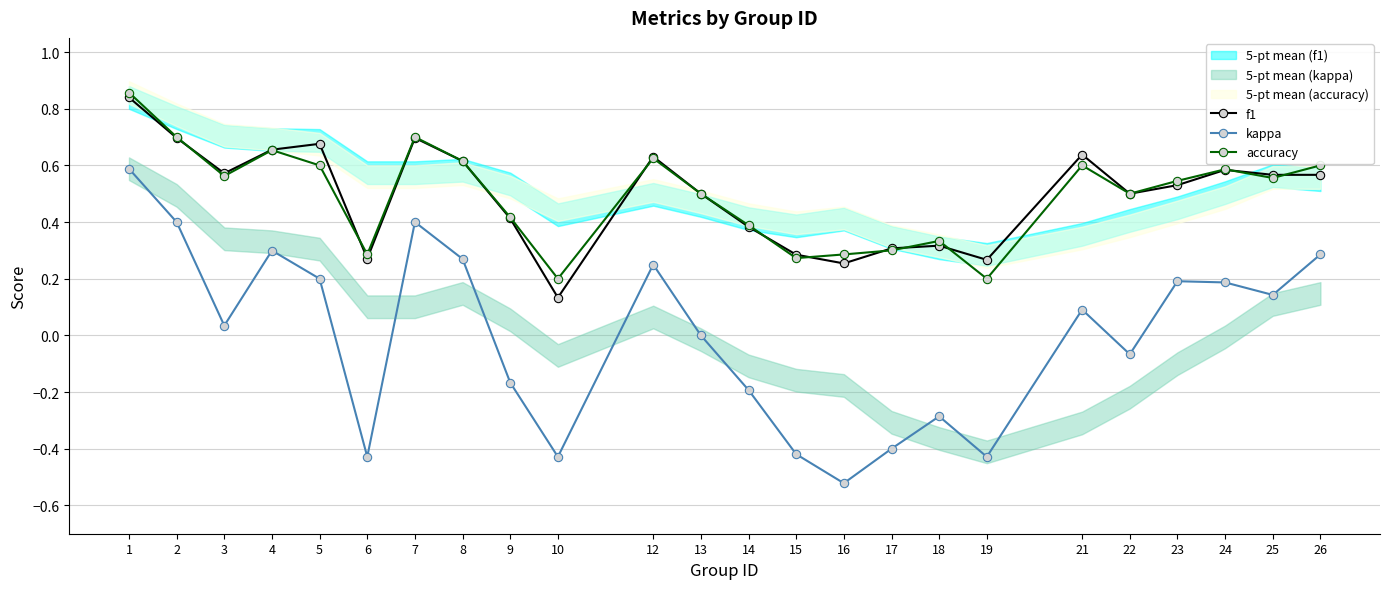

True or false: kappa and f1 intersect in this chart.

False